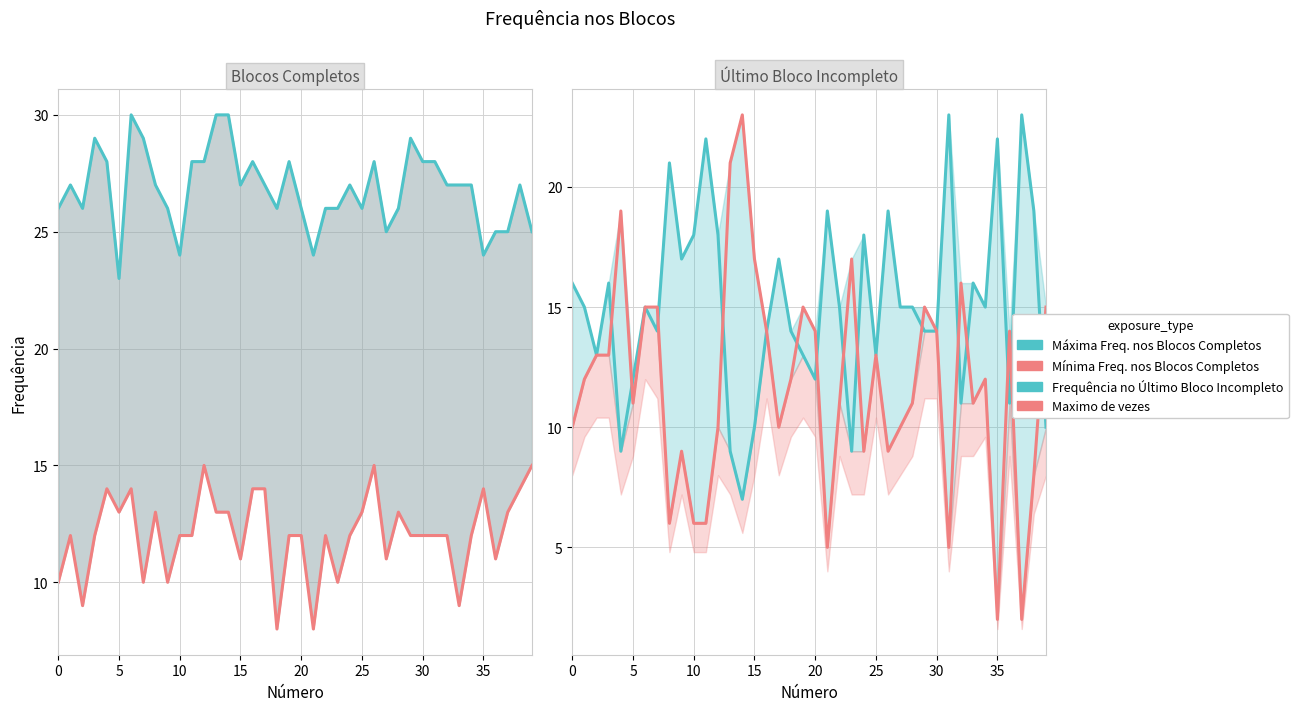

Which series ends up on top after the final intersection of Frequência no Último Bloco Incompleto and Mínima Freq. nos Blocos Completos?

Mínima Freq. nos Blocos Completos